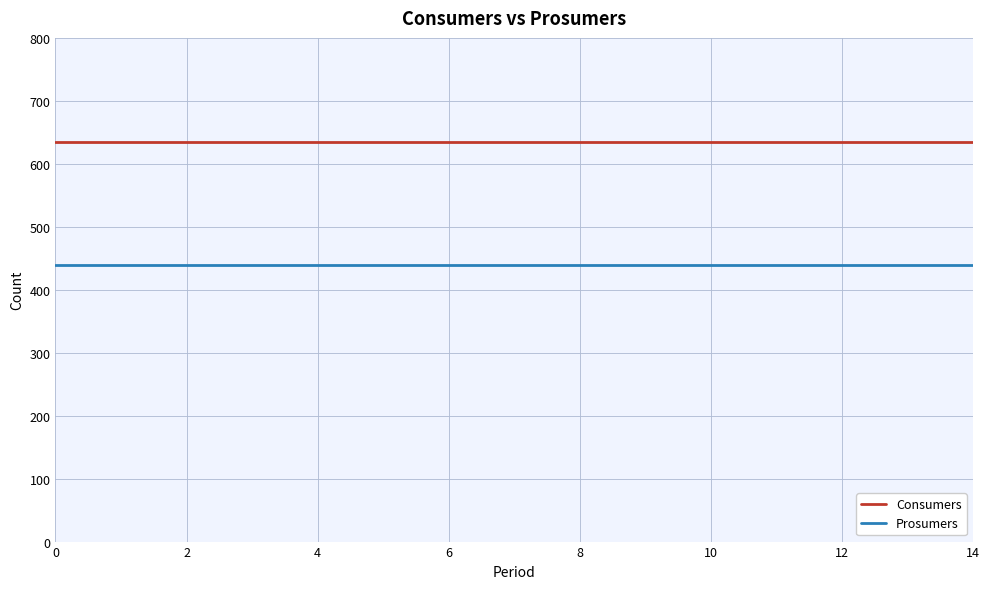

List the series in order of their overall mean, highest first.

Consumers, Prosumers